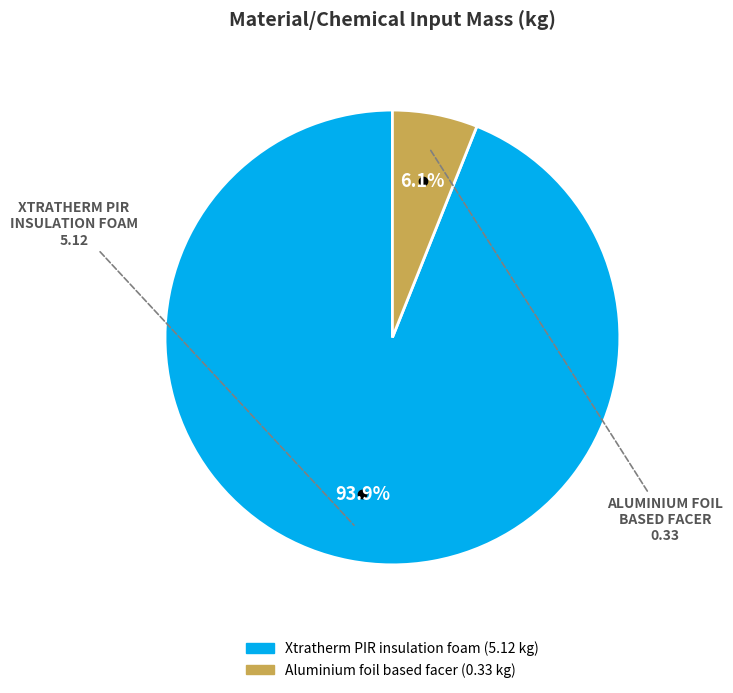

Which has a higher value, Aluminium foil based facer or Xtratherm PIR insulation foam?

Xtratherm PIR insulation foam